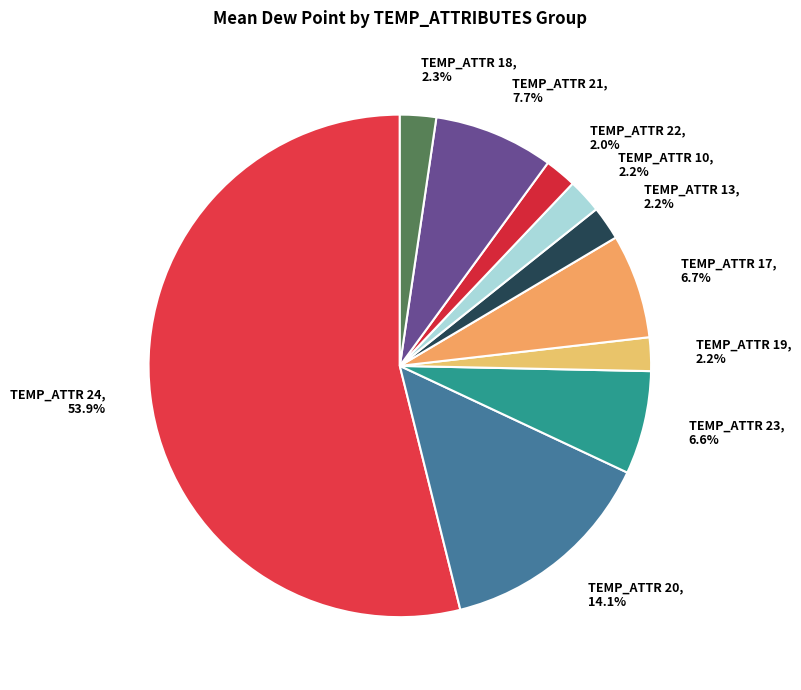

Is there any slice that represents more than half of the pie?

Yes